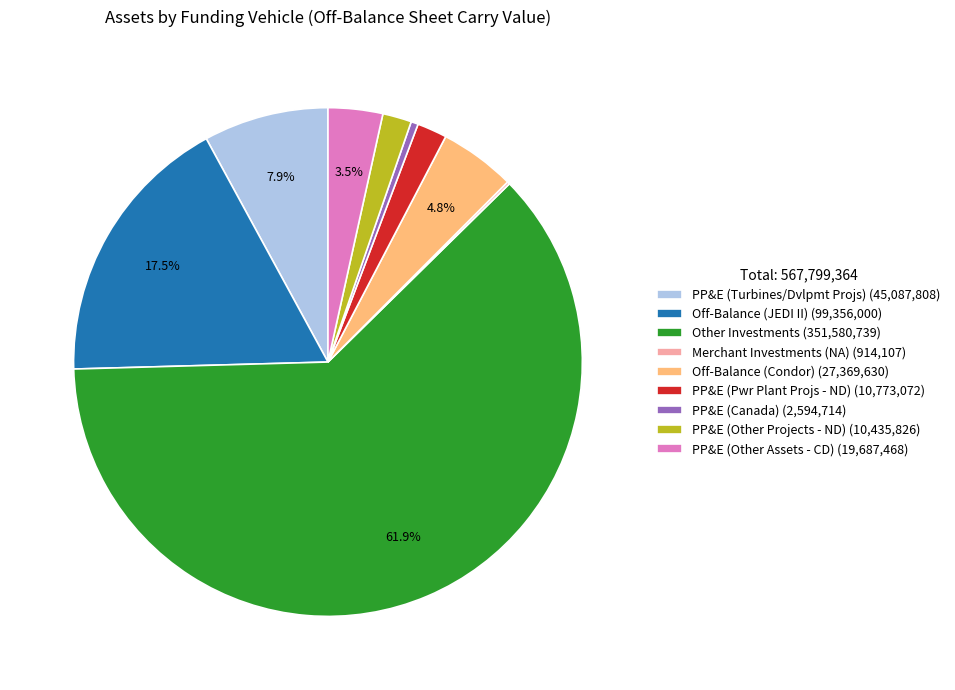

Approximately how many times larger is the value at Off-Balance (Condor) (27,369,630) compared to PP&E (Pwr Plant Projs - ND) (10,773,072)?

2.5